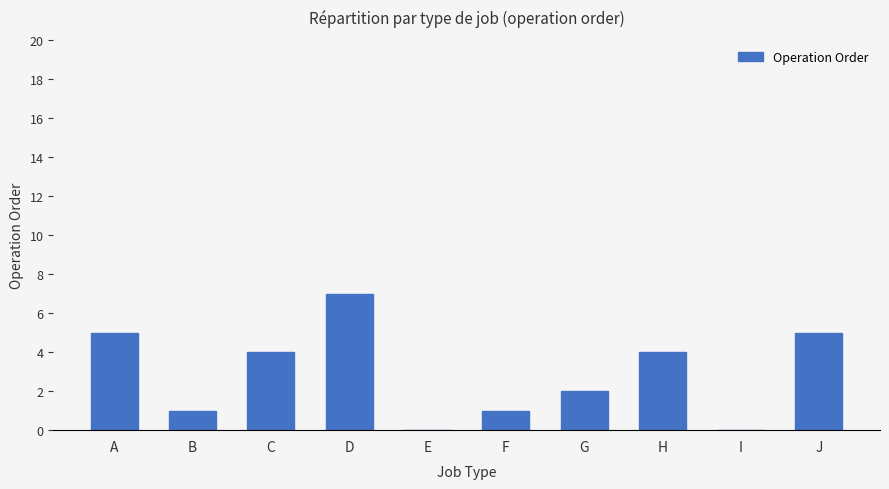

What is the approximate value at G?

2